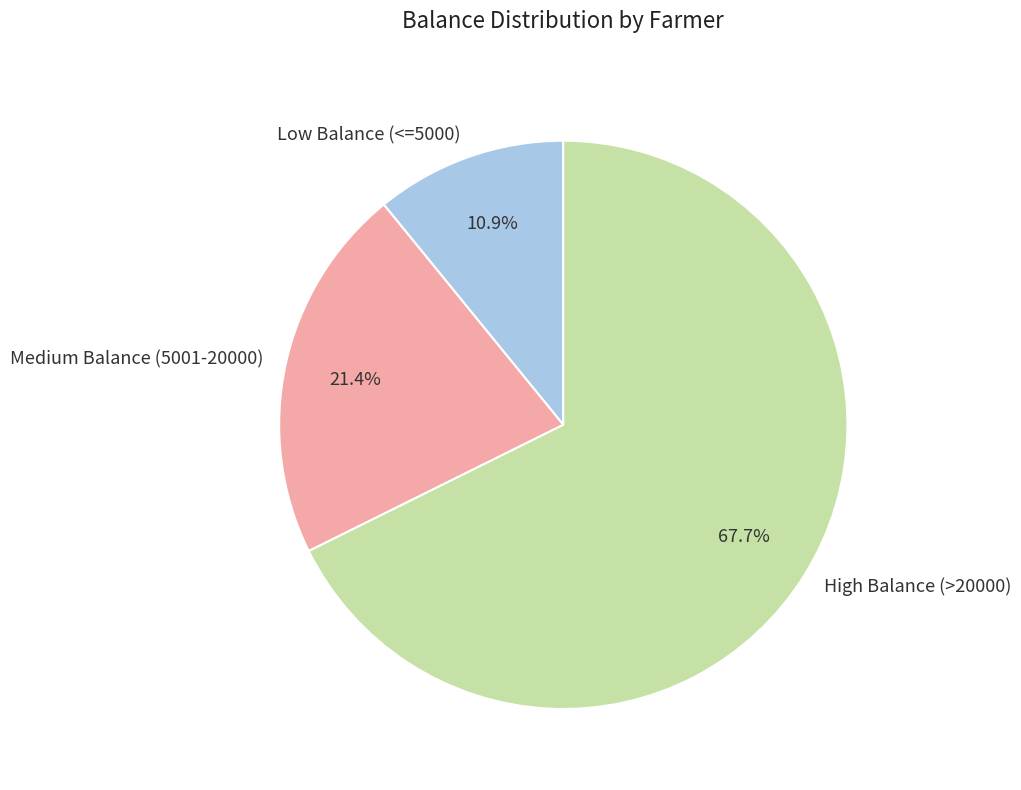

Approximately how many times larger is the value at High Balance (>20000) compared to Low Balance (<=5000)?

6.2